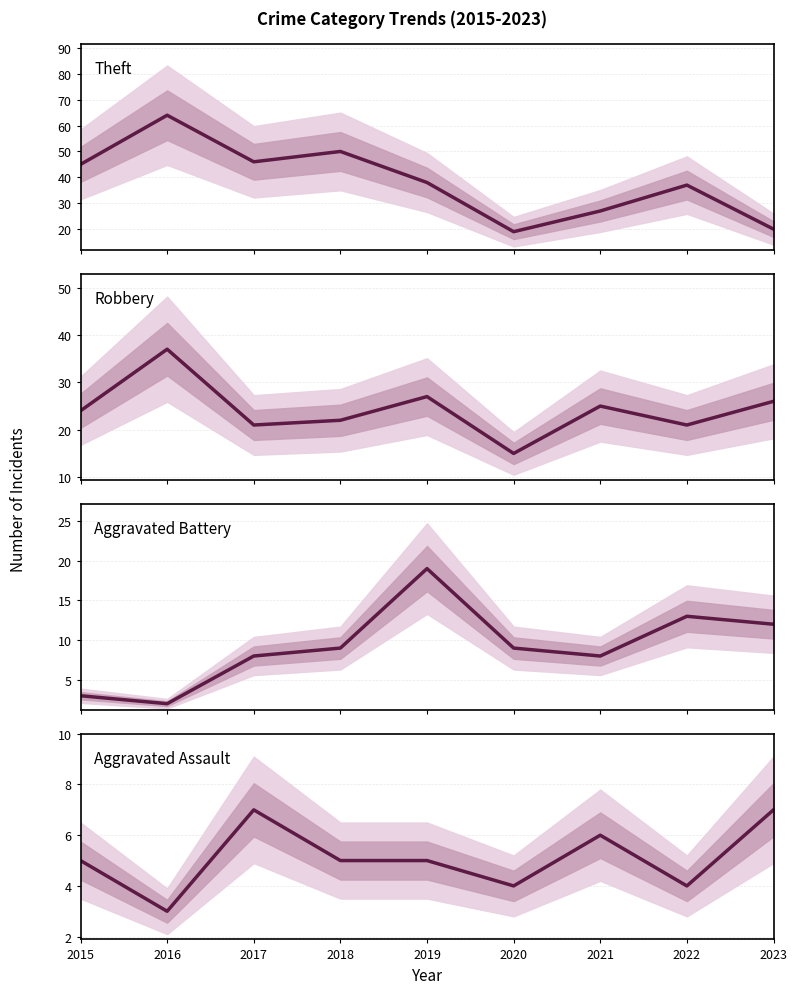

Between 2017 and 2022, which is larger?

2017